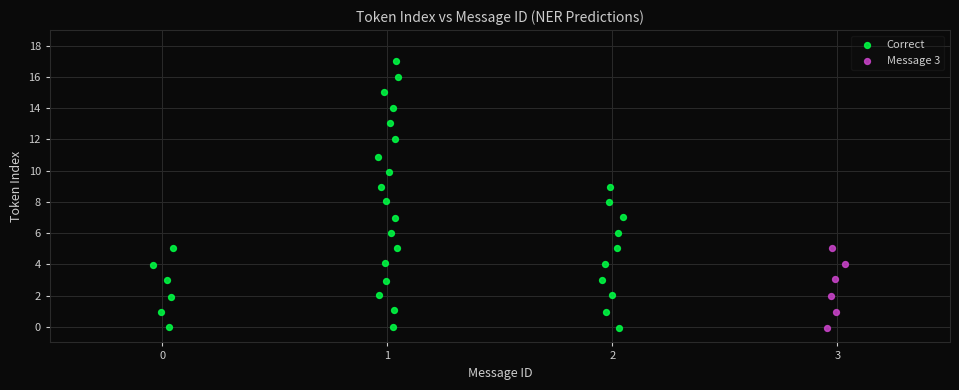

Which series has the widest spread of Y values?

Correct